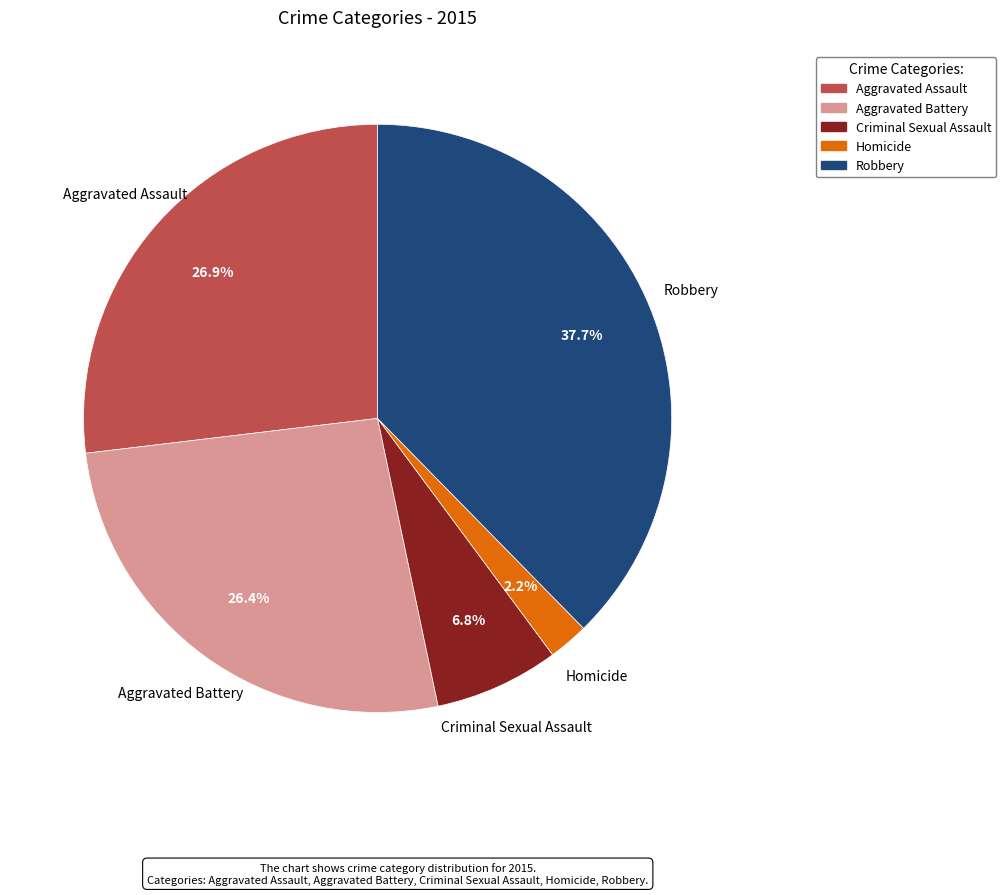

What is the smallest slice in the pie chart?

Homicide